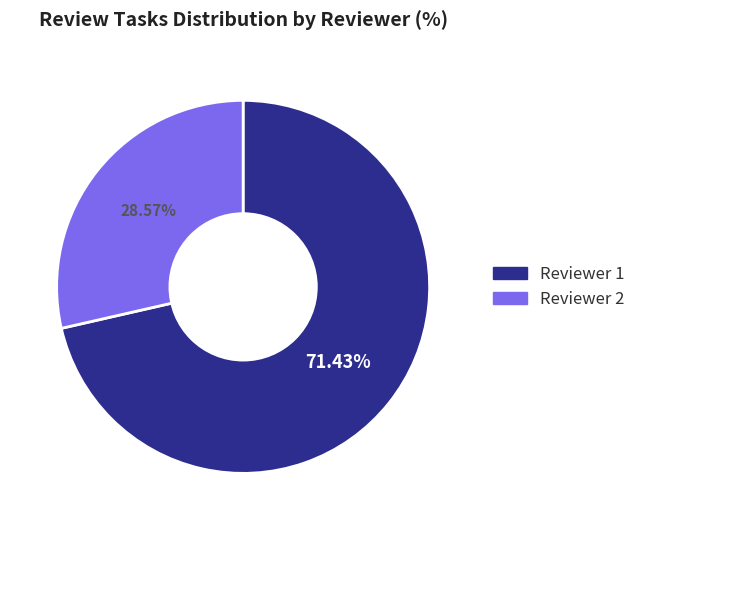

Which slice is the largest?

Reviewer 1